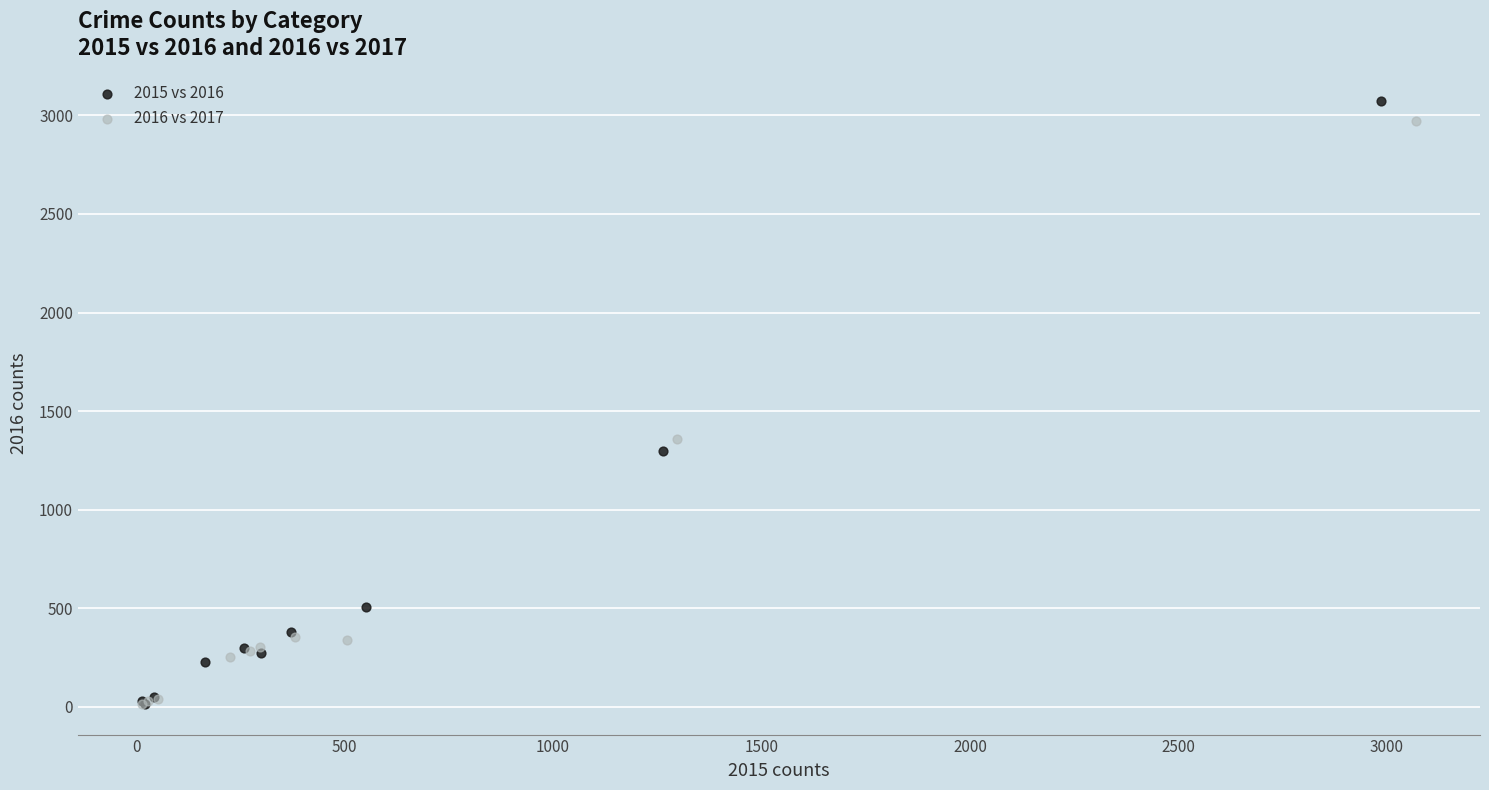

Which series has the widest spread of Y values?

2015 vs 2016